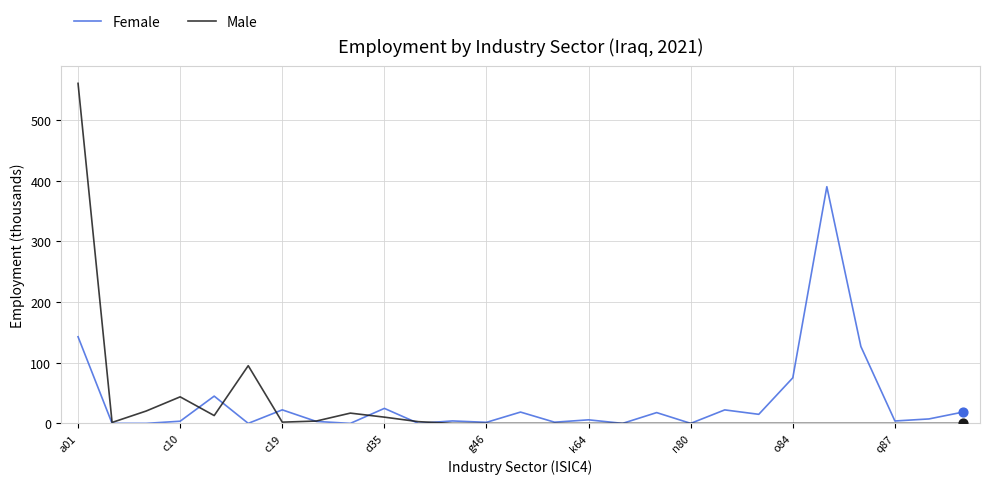

Which series has the widest spread of values?

Male